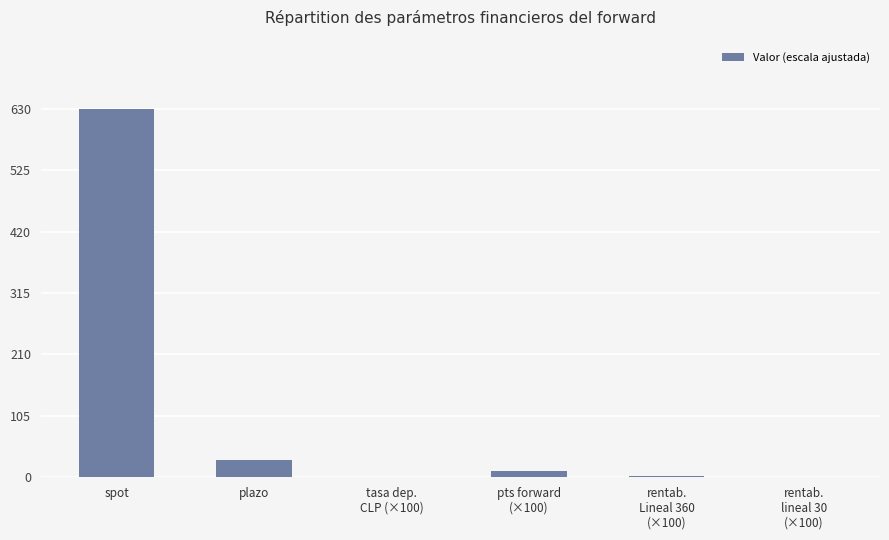

What is the greatest value displayed?

630.0